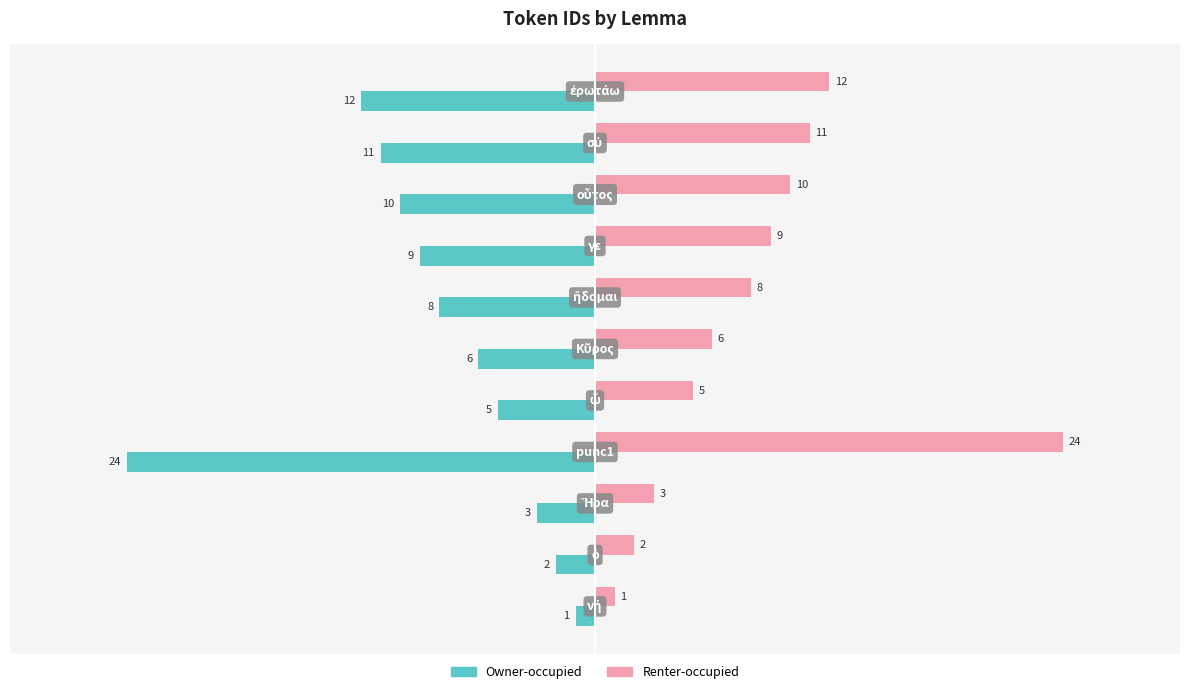

What is the sum of all Owner-occupied values?

-91